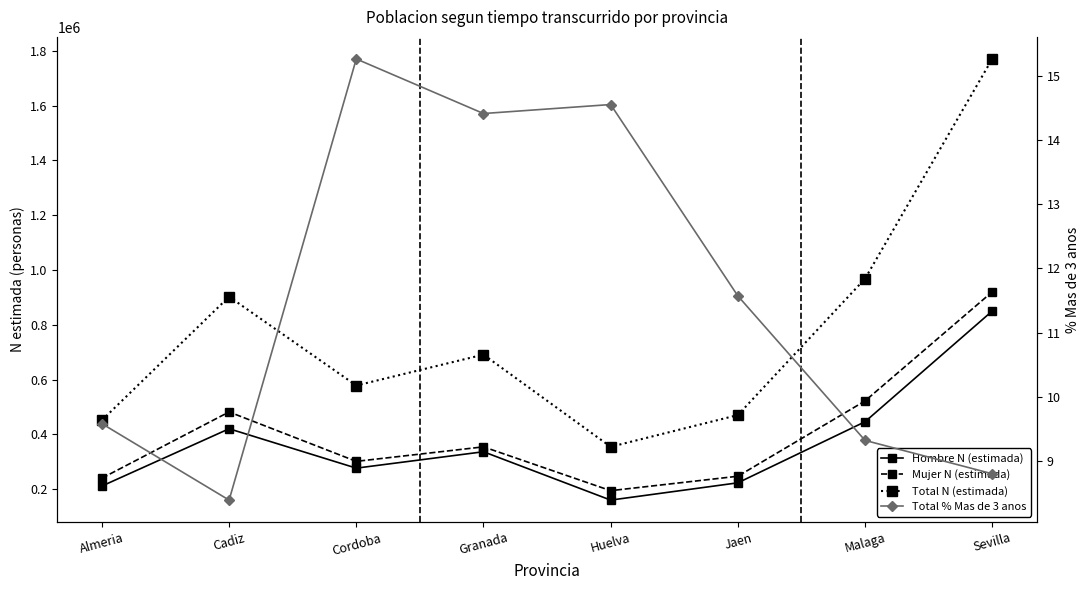

List the series in order of their peak value, lowest first.

Total % Mas de 3 anos, Hombre N (estimada), Mujer N (estimada), Total N (estimada)